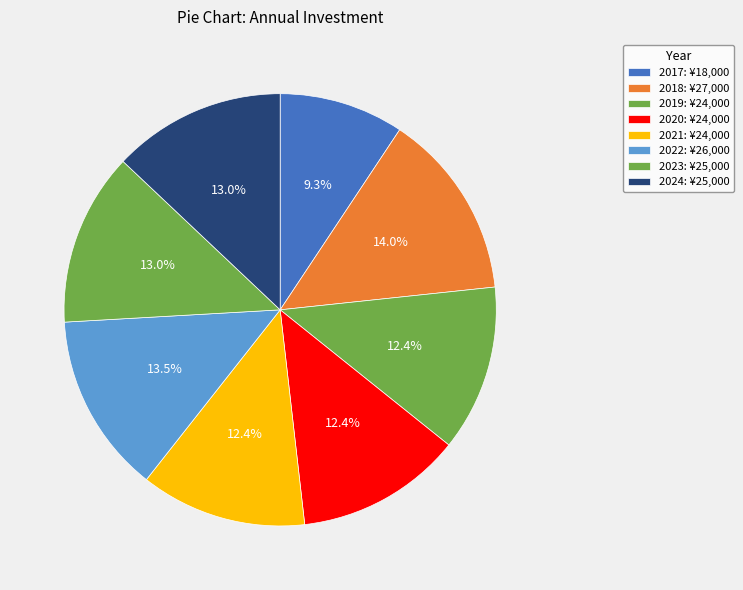

Is there any slice that represents more than half of the pie?

No